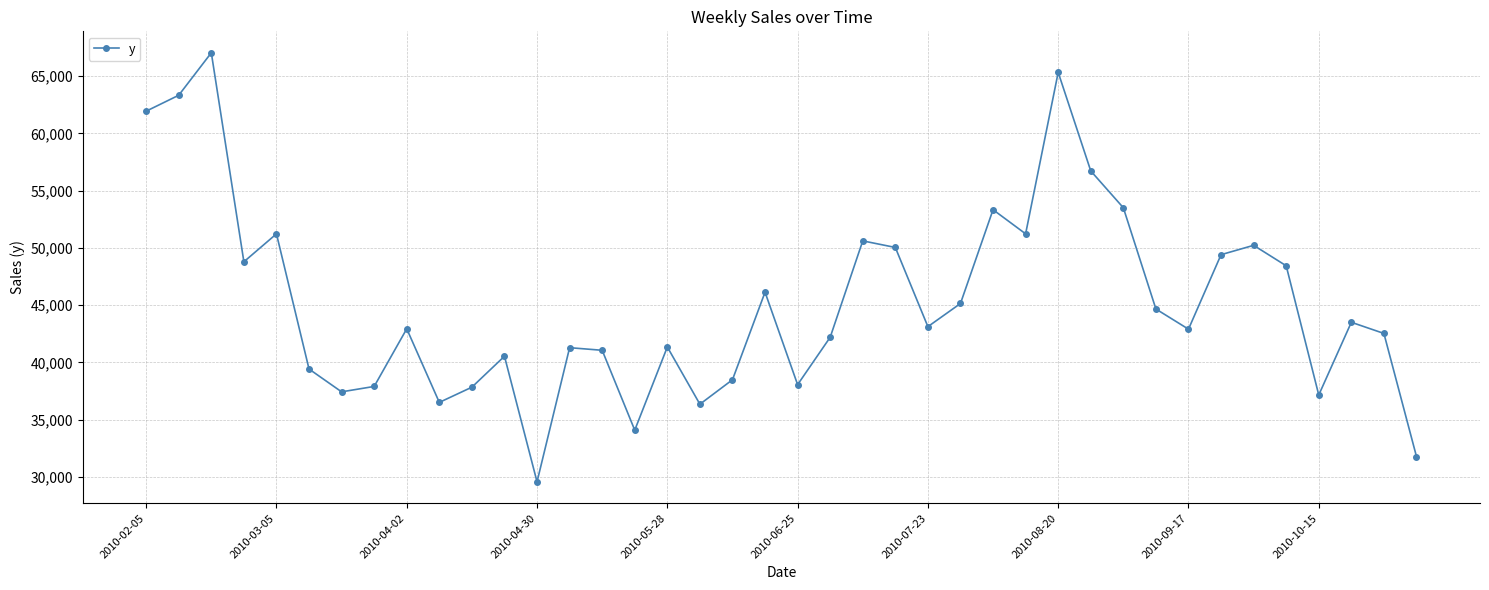

How many interior local peaks (higher than both neighbors) does the data have?

12